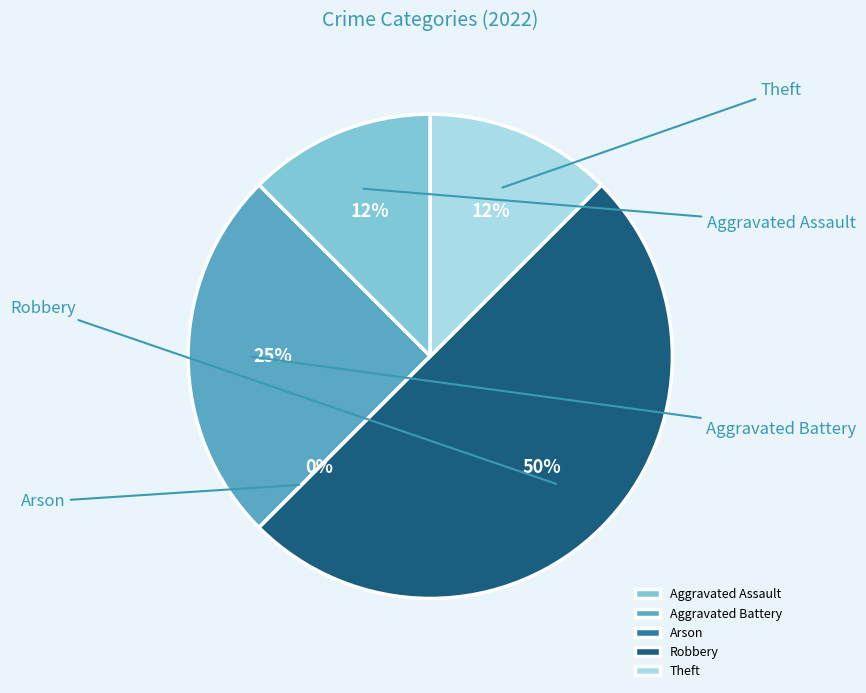

What is the largest slice in the pie chart?

Robbery